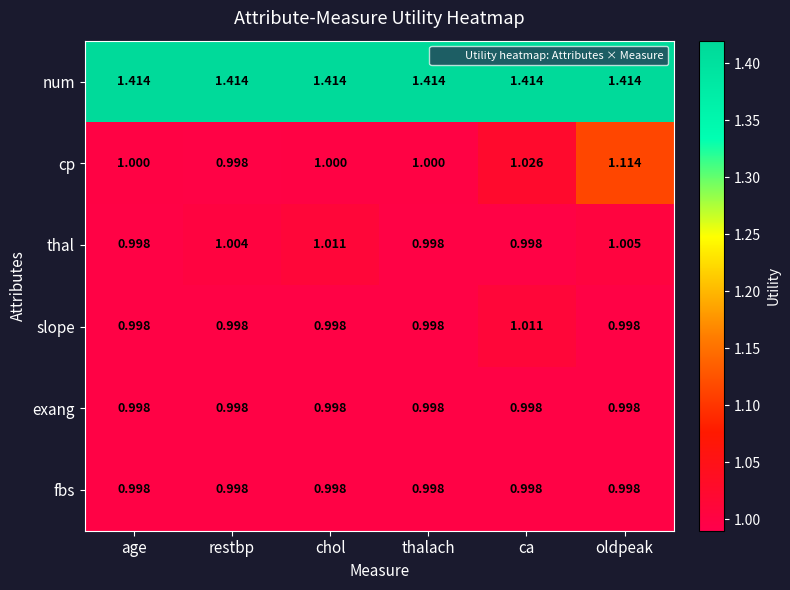

Which series has the largest total across all categories?

num